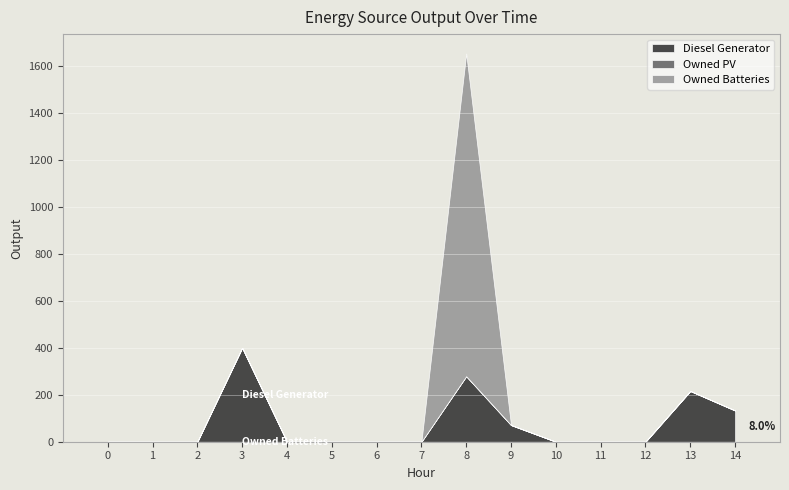

Rank the series at 12 from highest to lowest value.

Diesel Generator, Owned PV, Owned Batteries